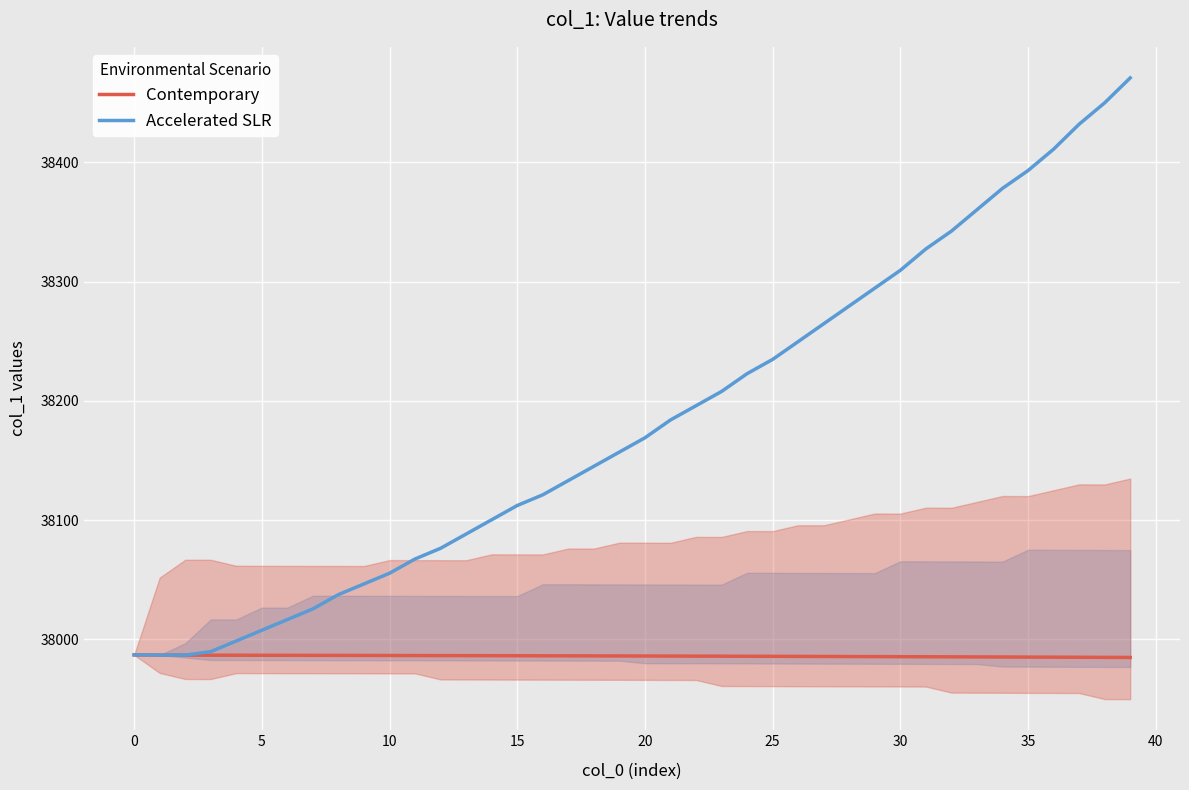

What is the difference between the maximum and second lowest values in the Contemporary series?

2.1